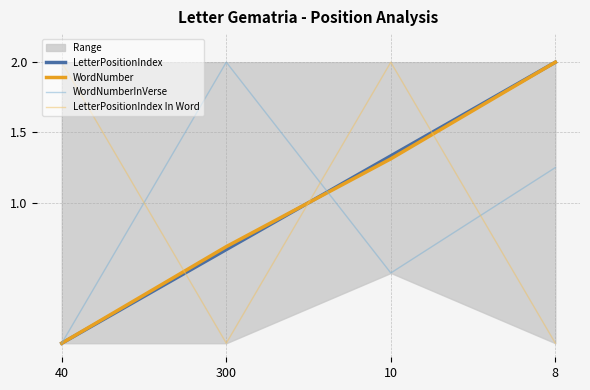

How many data points in LetterPositionIndex In Word are less than 2?

2